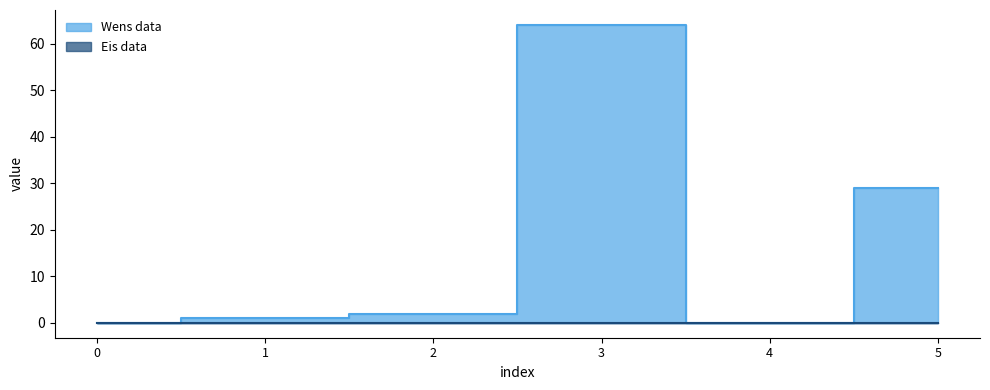

Reading left to right, extract all data points from this chart.

0	1	2	64	0	29